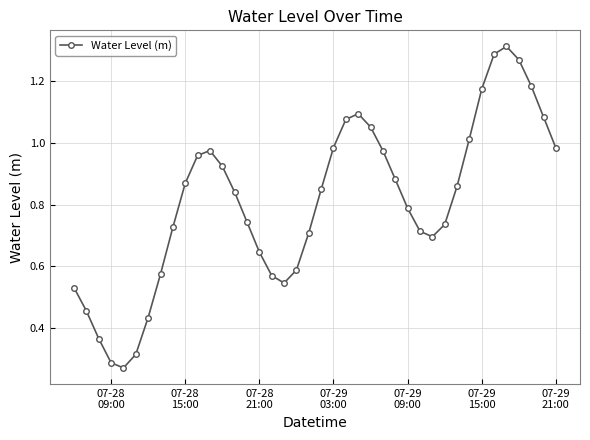

True or false: the data has more than 0 interior local peaks.

True